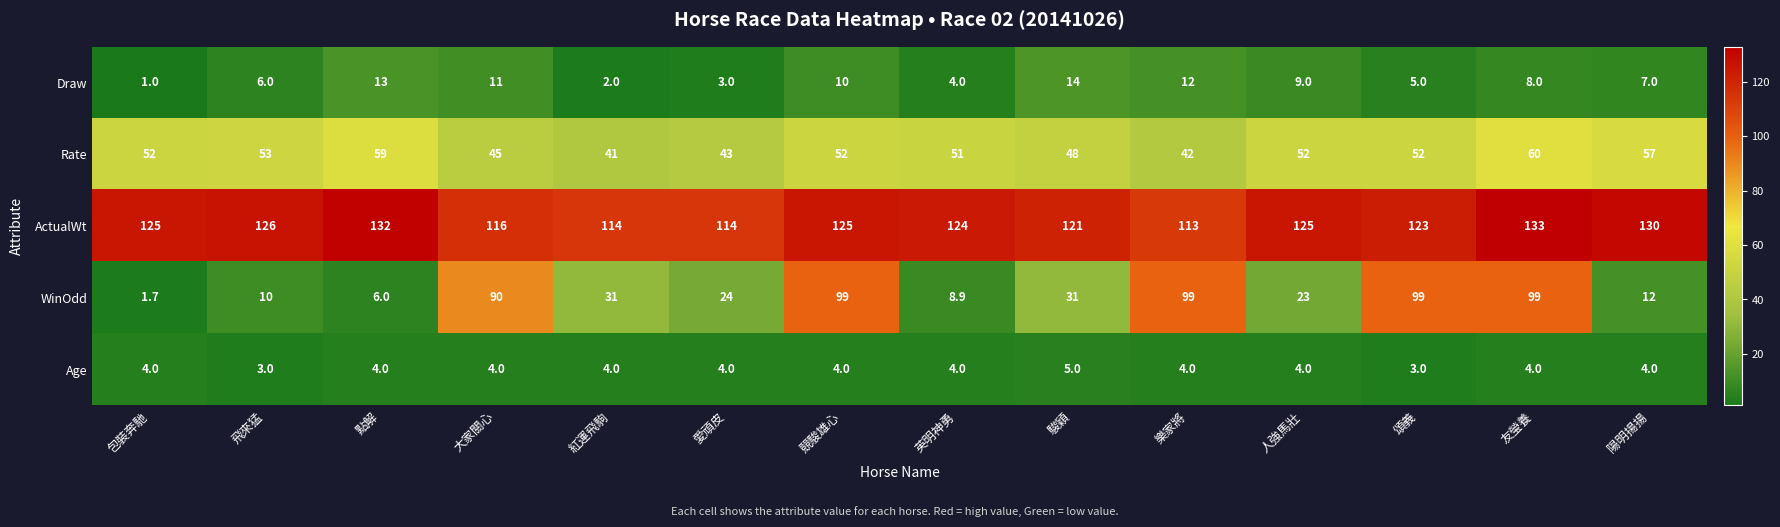

How many categories are shown in the chart?

14